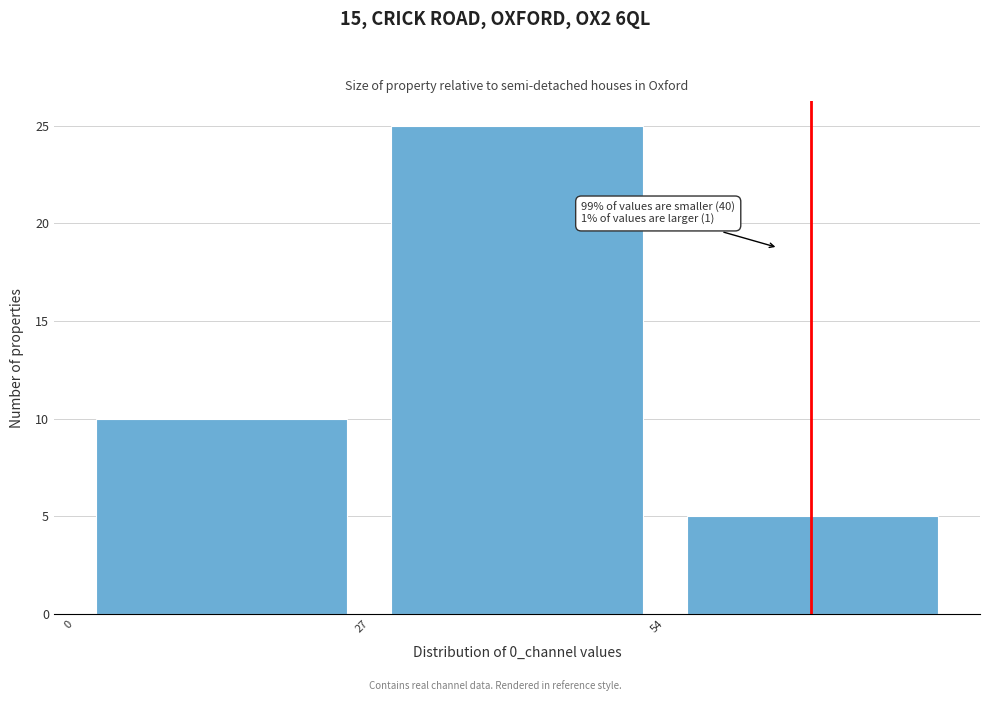

Over which range of the x-axis is the bar tallest?

27 to 54